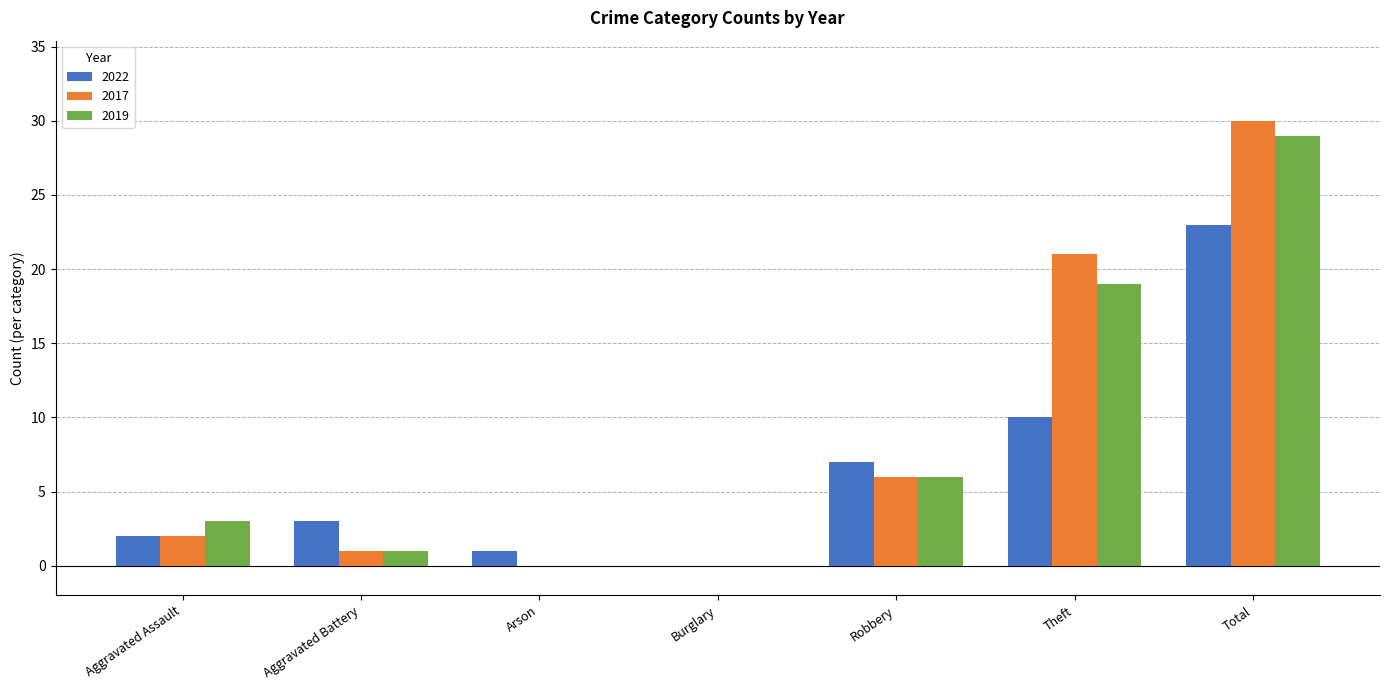

How many groups of bars are there?

7